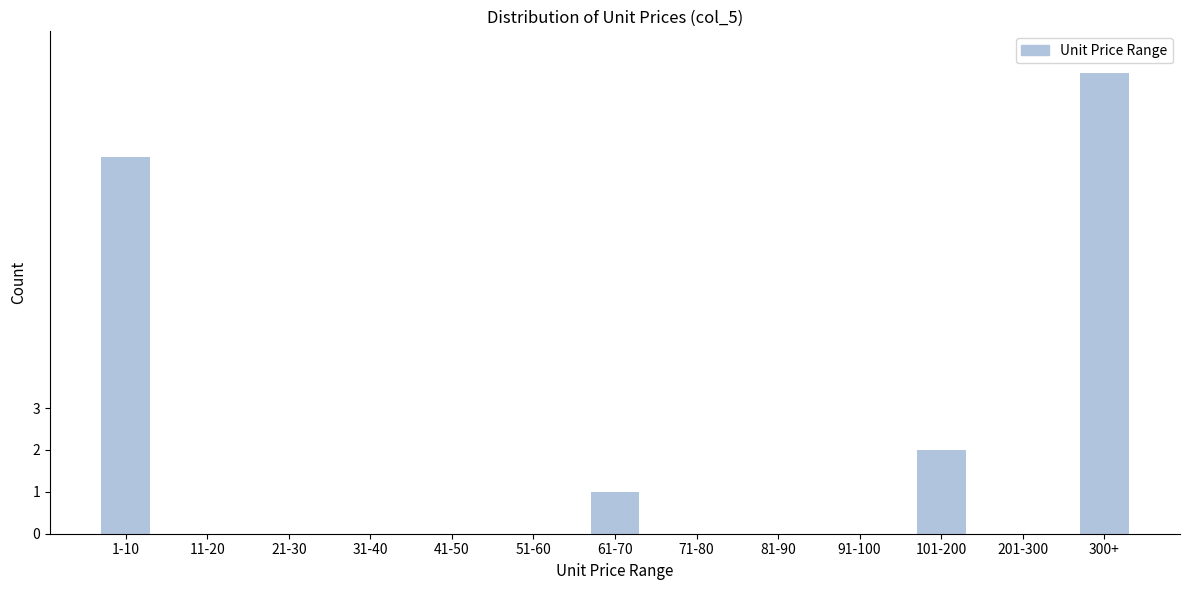

Reading left to right, extract all data points from this chart.

1-10=9	11-20=0	21-30=0	31-40=0	41-50=0	51-60=0	61-70=1	71-80=0	81-90=0	91-100=0	101-200=2	201-300=0	300+=11